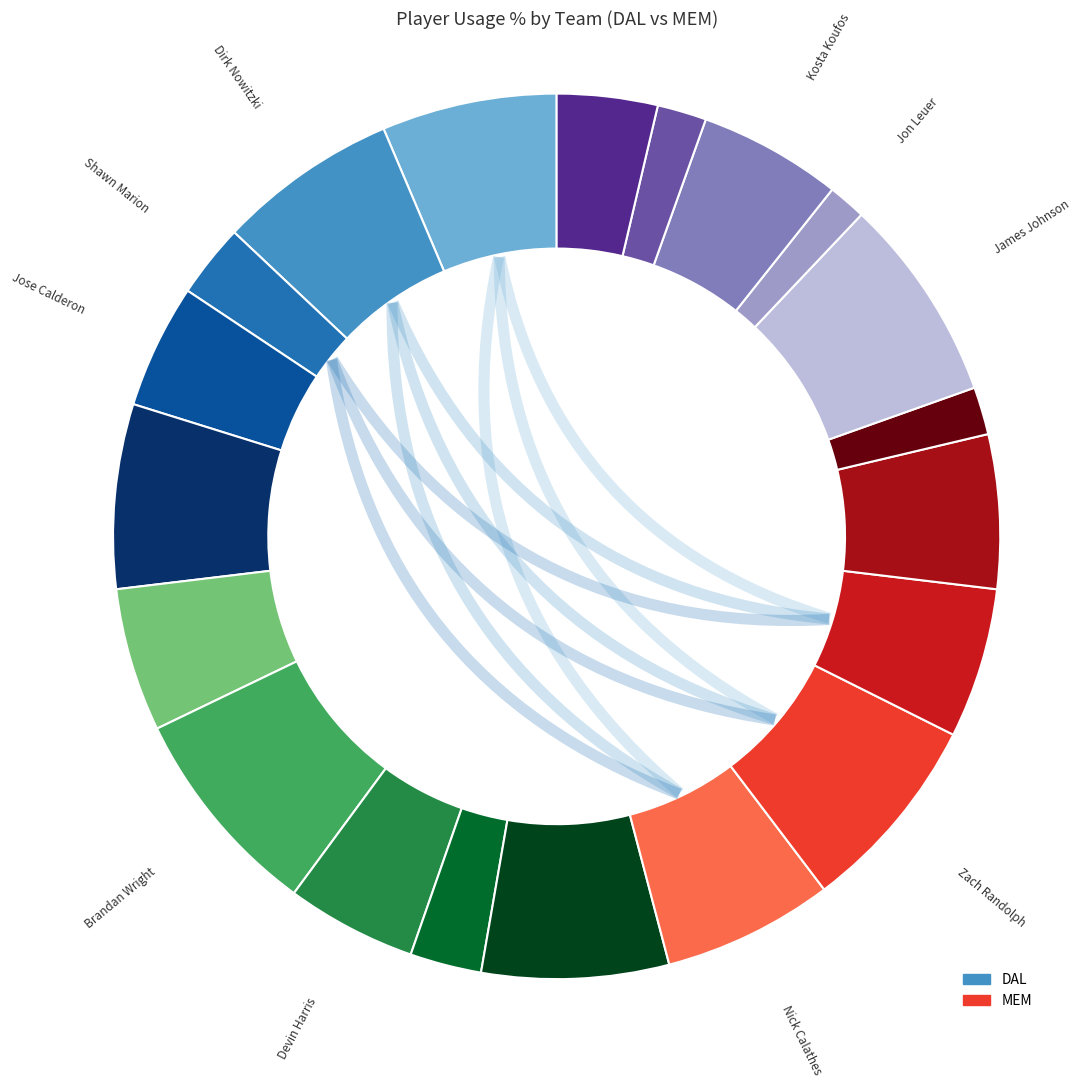

How many segments does this pie chart have?

20